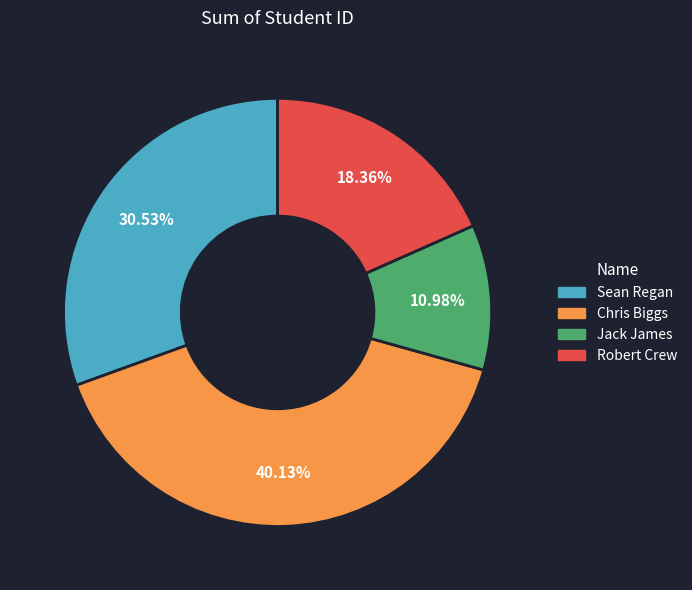

The Sean Regan slice represents 23% of the pie. True or false?

False